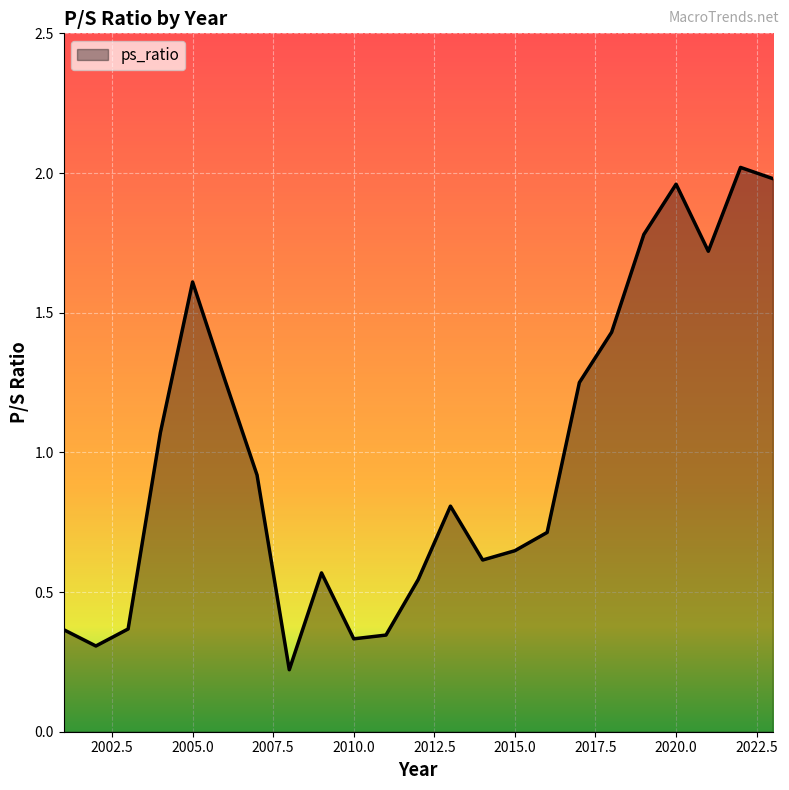

What is the difference between the maximum and minimum values?

1.8